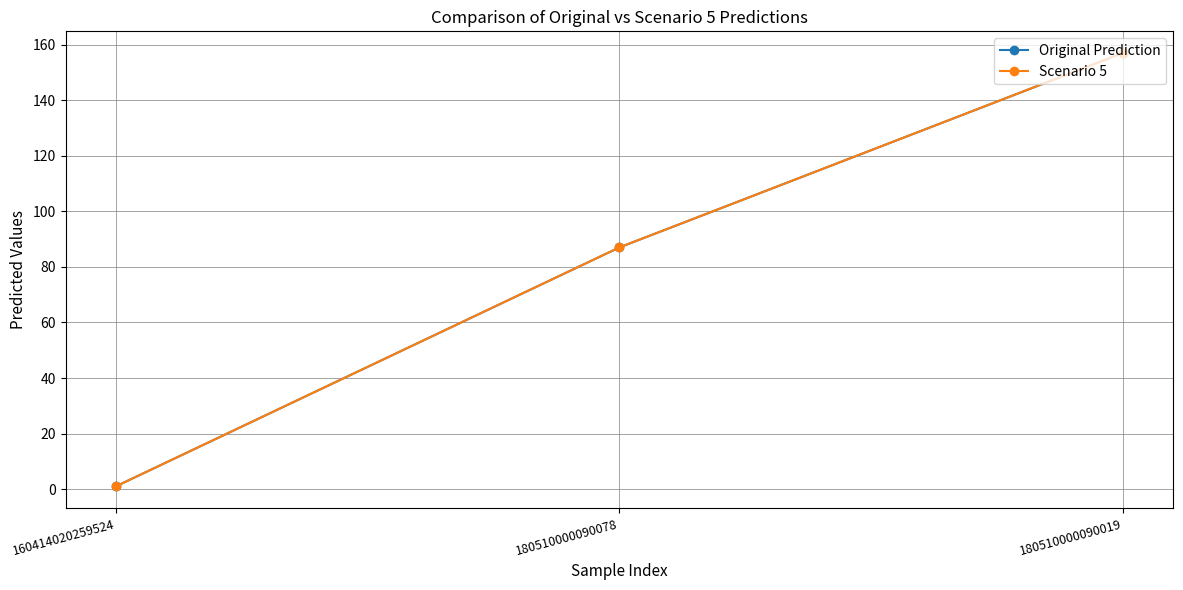

Does the chart have visible grid lines?

Yes